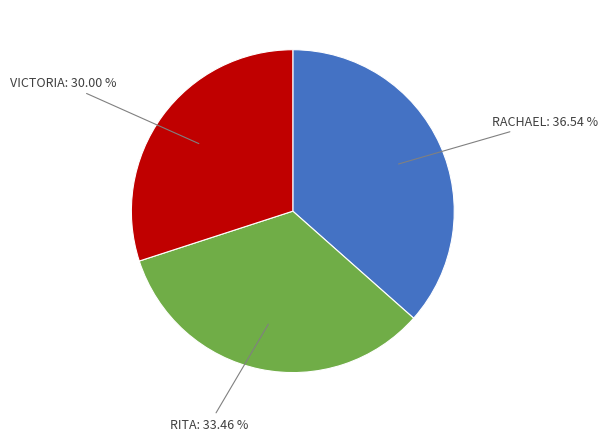

Is there any slice that represents more than half of the pie?

No